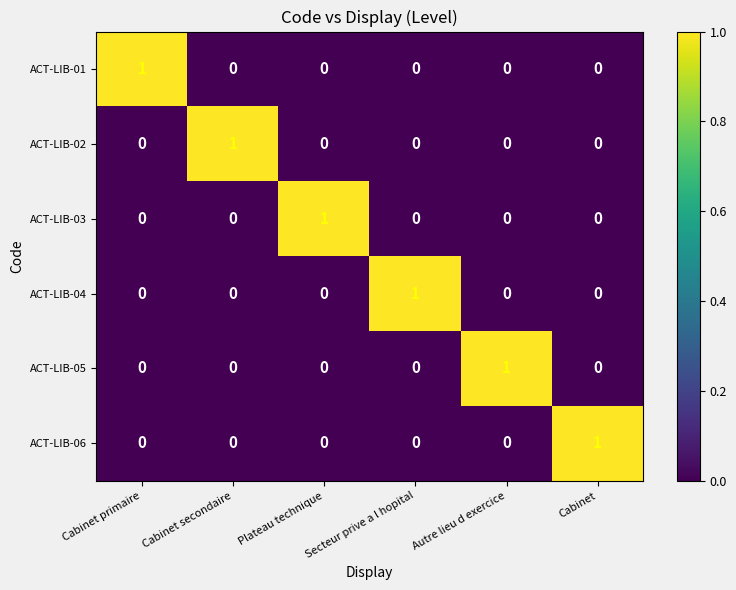

The value of ACT-LIB-03 at Cabinet primaire is -1. True or false?

False